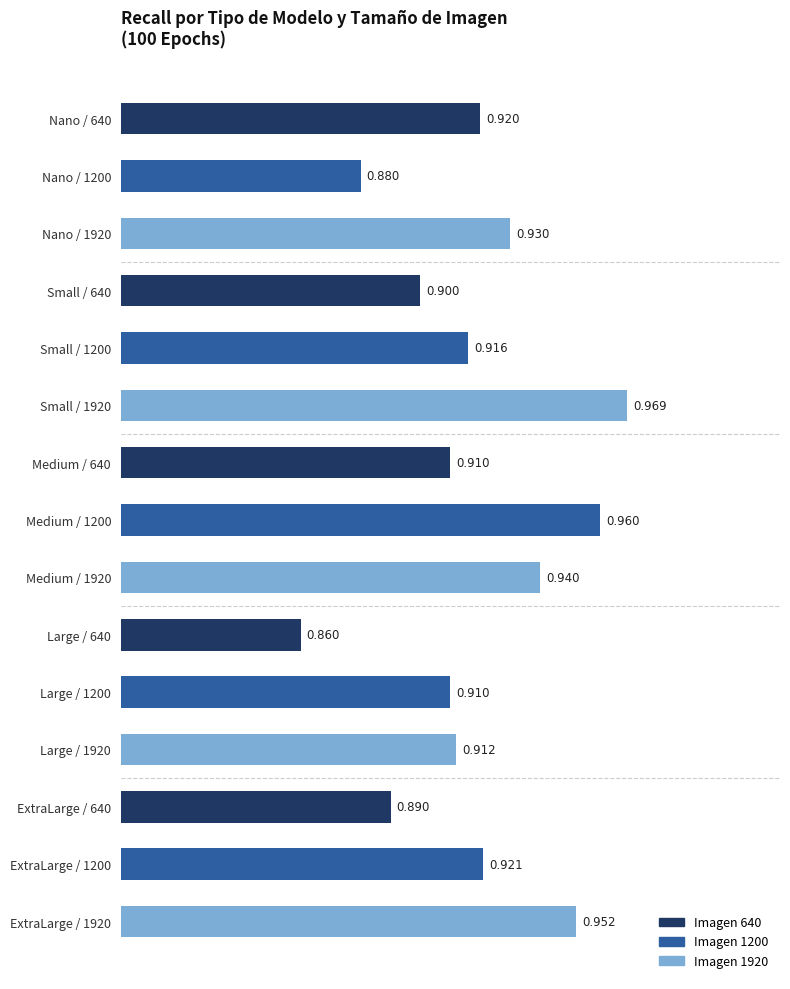

How many series are shown in this chart?

1